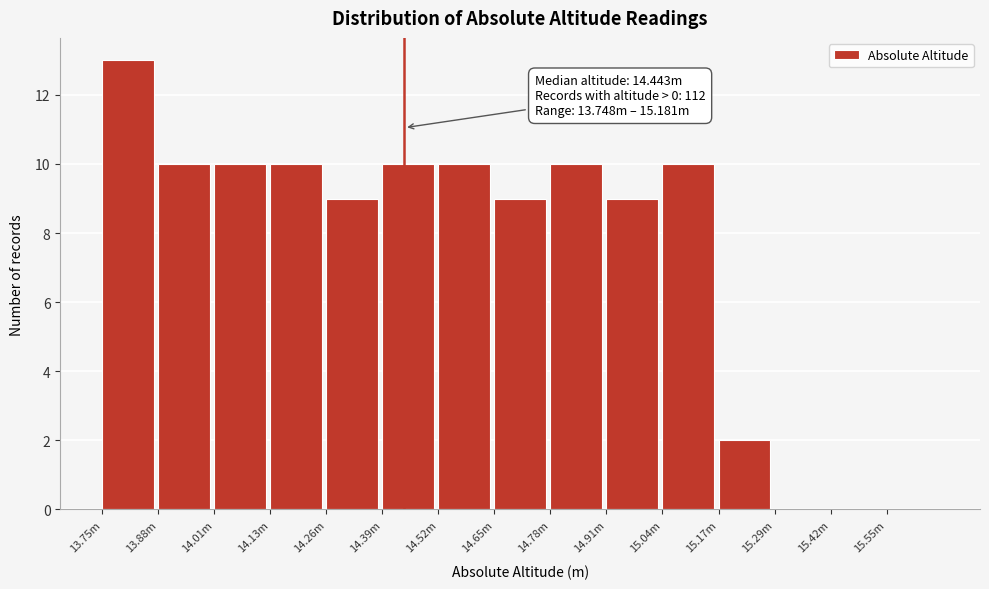

Reading right to left, list all the values displayed in this chart.

15.55m=0	15.42m=0	15.29m=0	15.17m=2	15.04m=10	14.91m=9	14.78m=10	14.65m=9	14.52m=10	14.39m=10	14.26m=9	14.13m=10	14.01m=10	13.88m=10	13.75m=13